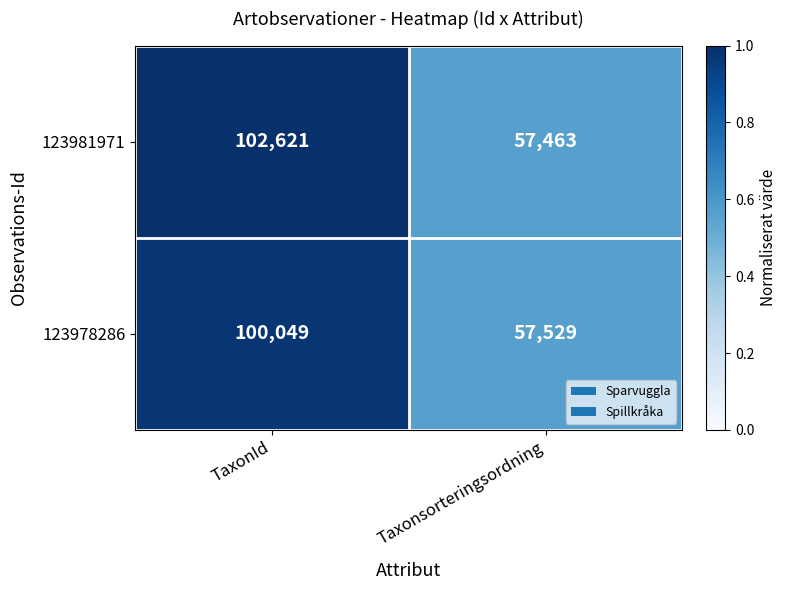

Read the 123981971 value at Taxonsorteringsordning, to the nearest 10.

57460